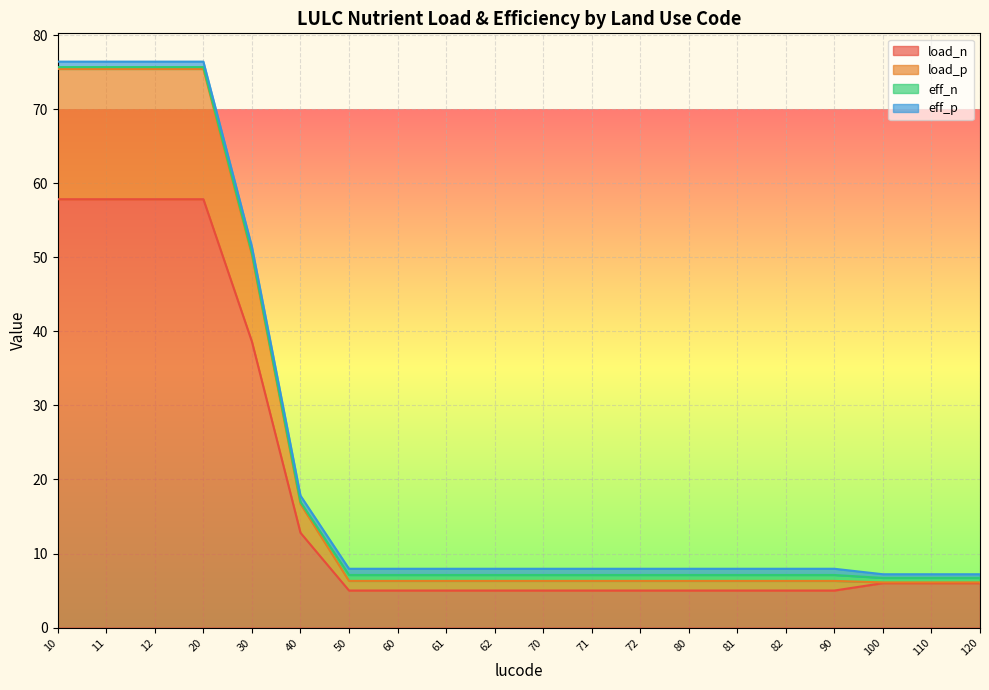

What is the maximum value shown in the chart?

76.4